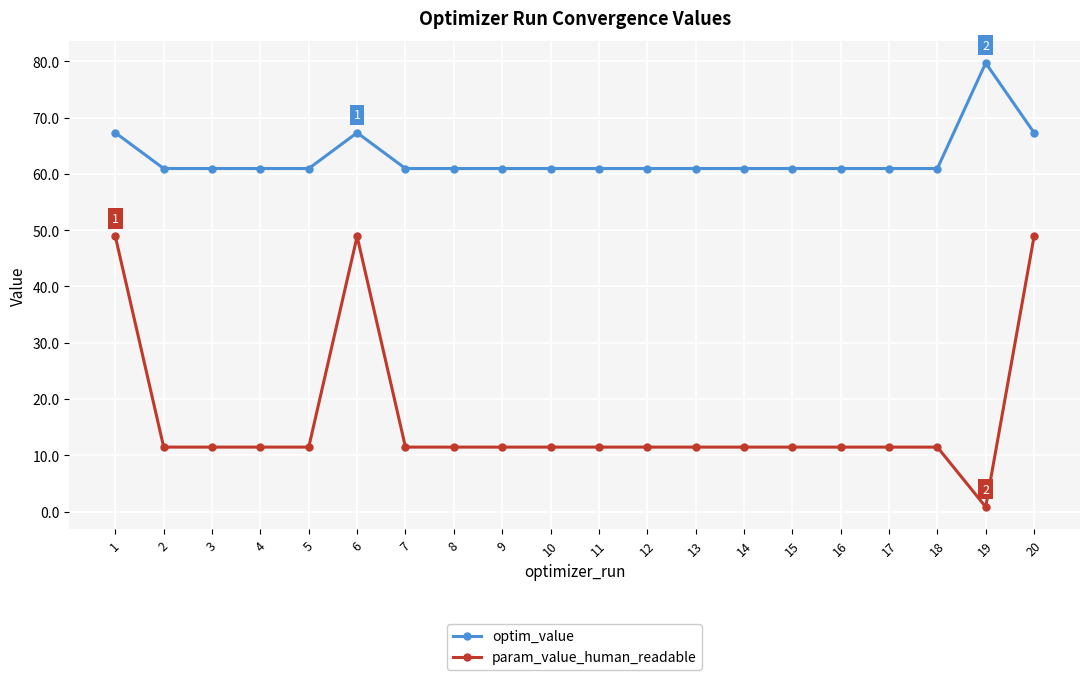

True or false: optim_value has more than 1 interior local peaks.

True